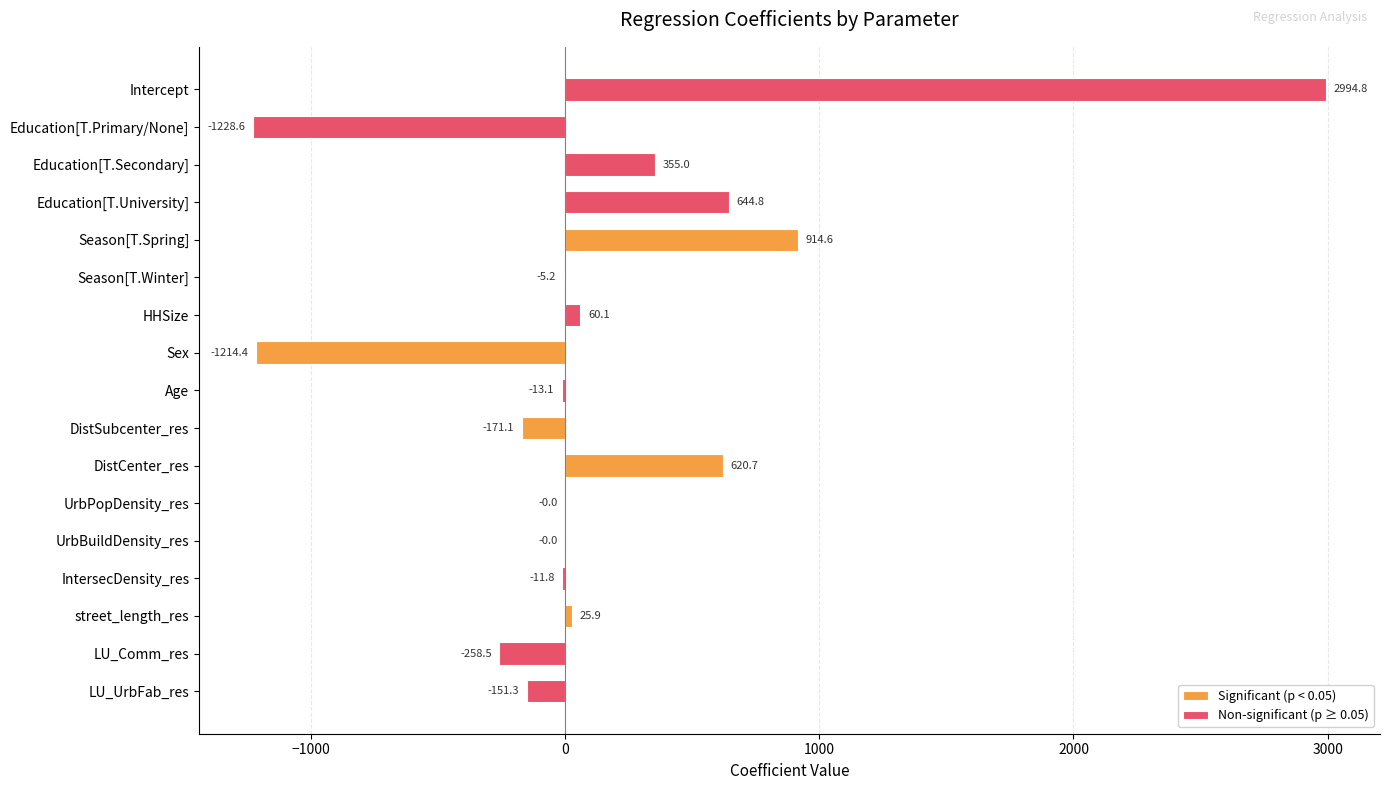

List the labels in order of value, smallest first.

Education[T.Primary/None], Sex, LU_Comm_res, DistSubcenter_res, LU_UrbFab_res, Age, IntersecDensity_res, Season[T.Winter], UrbPopDensity_res, UrbBuildDensity_res, street_length_res, HHSize, Education[T.Secondary], DistCenter_res, Education[T.University], Season[T.Spring], Intercept